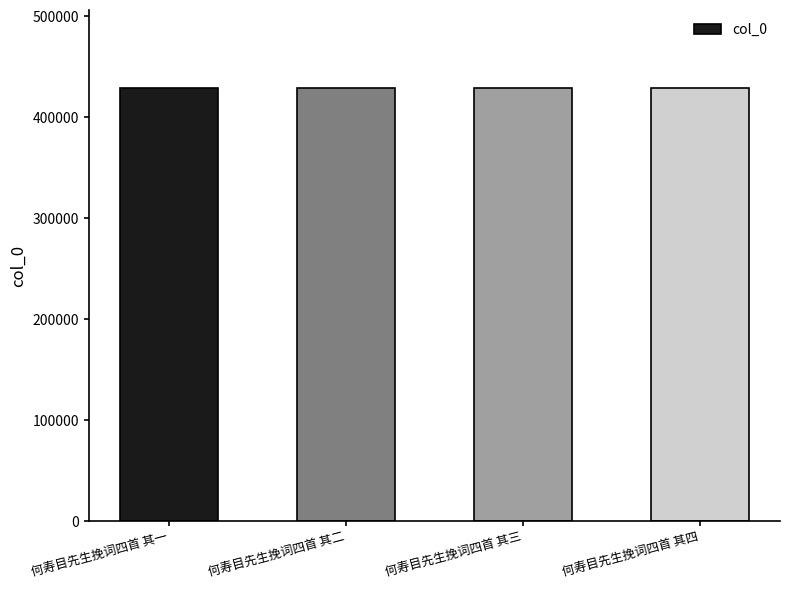

What is the ratio of the value at 何寿目先生挽词四首 其一 to the value at 何寿目先生挽词四首 其四?

1.0